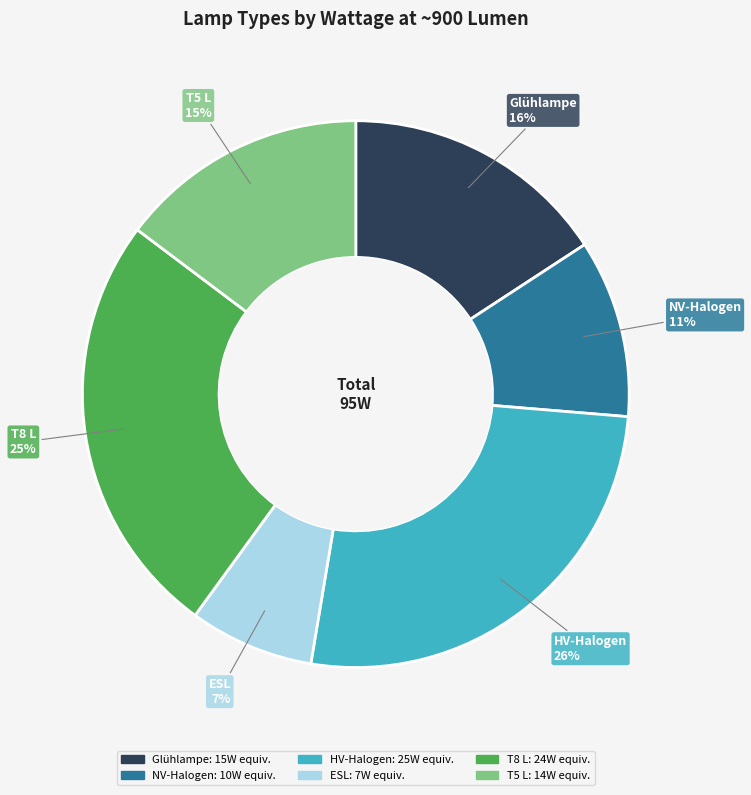

What percentage is the HV-Halogen slice, to the nearest percent?

26%